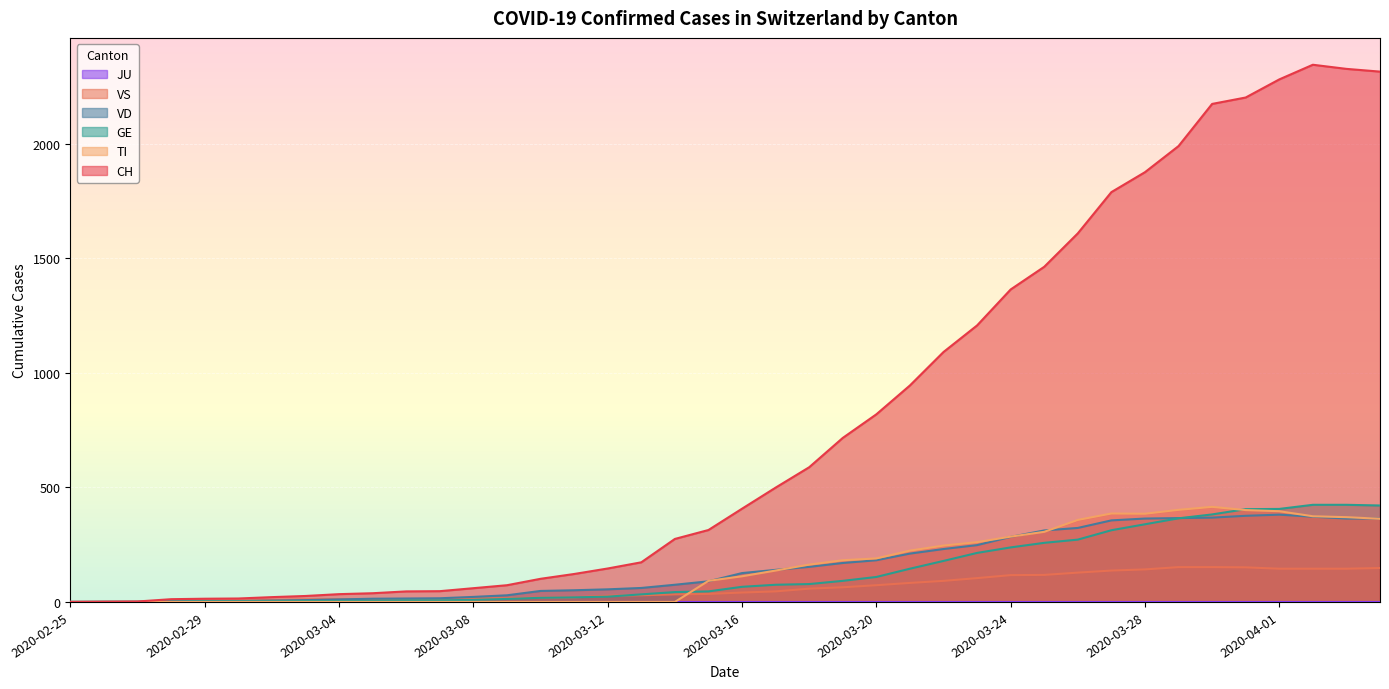

Which series has the largest total across all categories?

CH